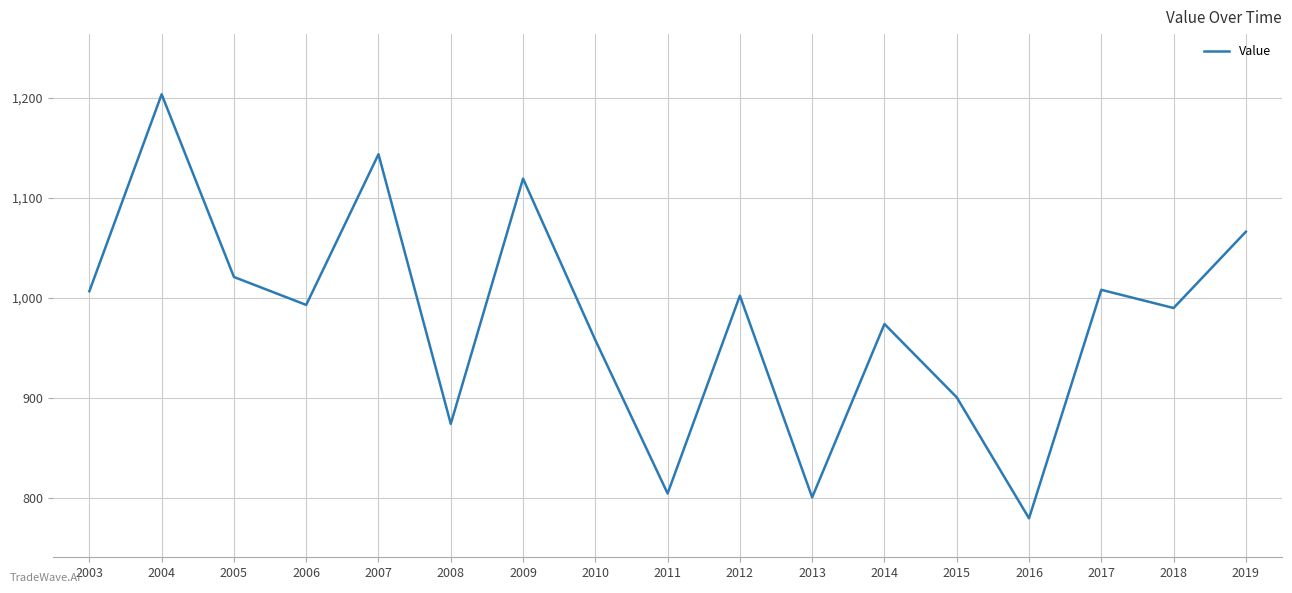

At which category does the data reach its first local valley?

2006